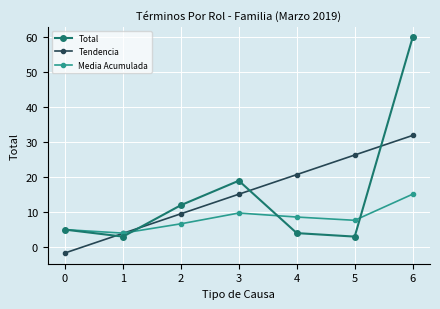

Which series ends up on top after the final intersection of Media Acumulada and Total?

Total